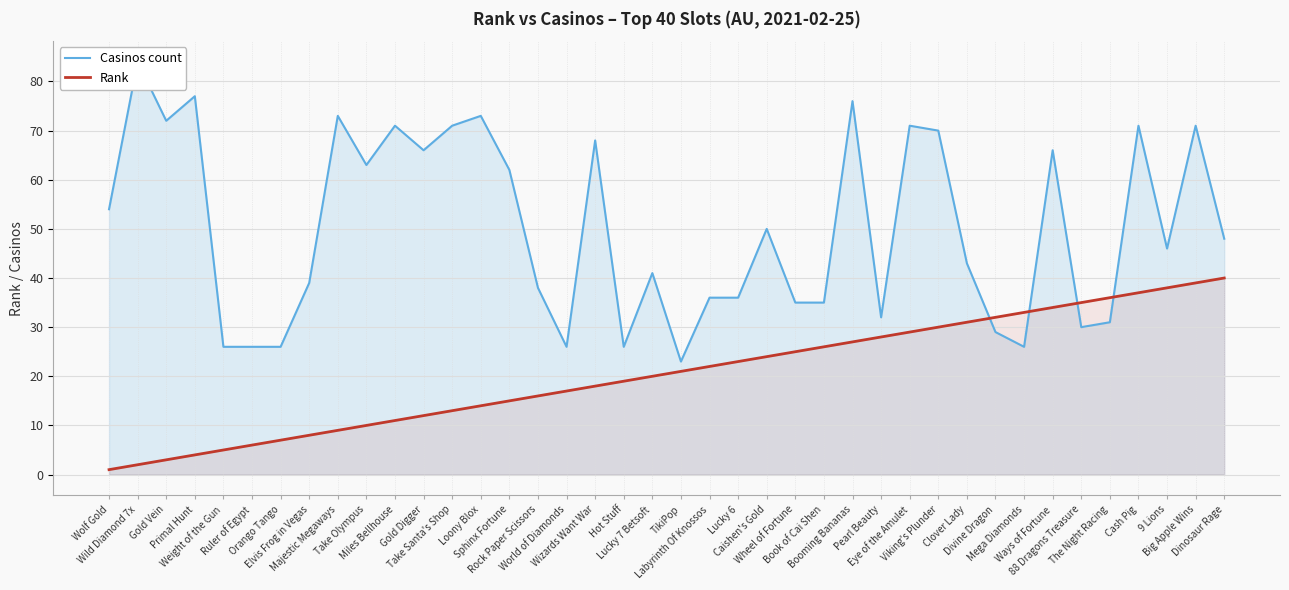

Reading left to right, transcribe all the data shown in this chart.

Casinos count: 54	84	72	77	26	26	26	39	73	63	71	66	71	73	62	38	26	68	26	41	23	36	36	50	35	35	76	32	71	70	43	29	26	66	30	31	71	46	71	48
Rank: 1	2	3	4	5	6	7	8	9	10	11	12	13	14	15	16	17	18	19	20	21	22	23	24	25	26	27	28	29	30	31	32	33	34	35	36	37	38	39	40